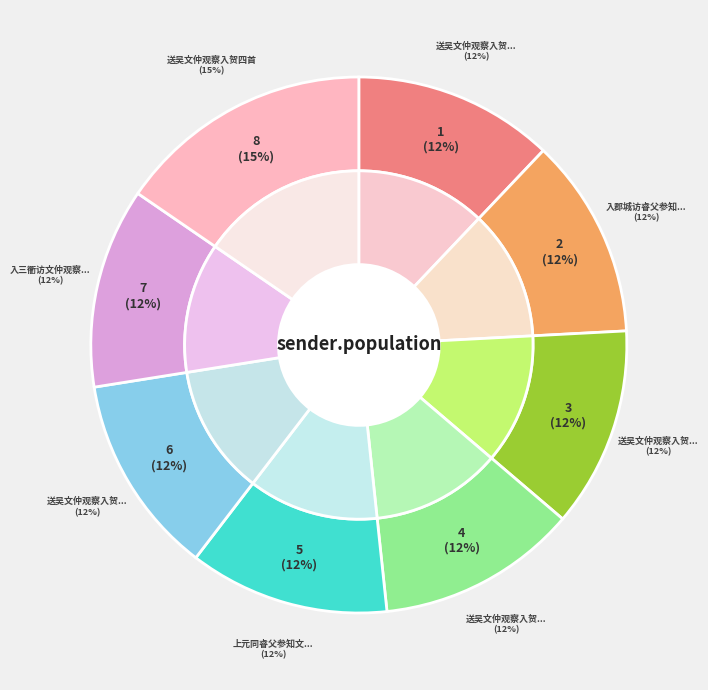

Count the number of slices in the pie.

8